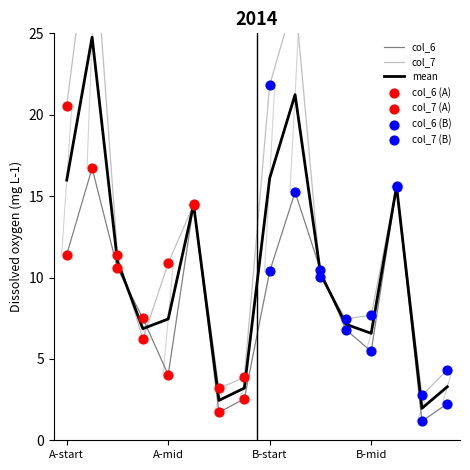

Which series reaches the minimum Y coordinate?

col_6